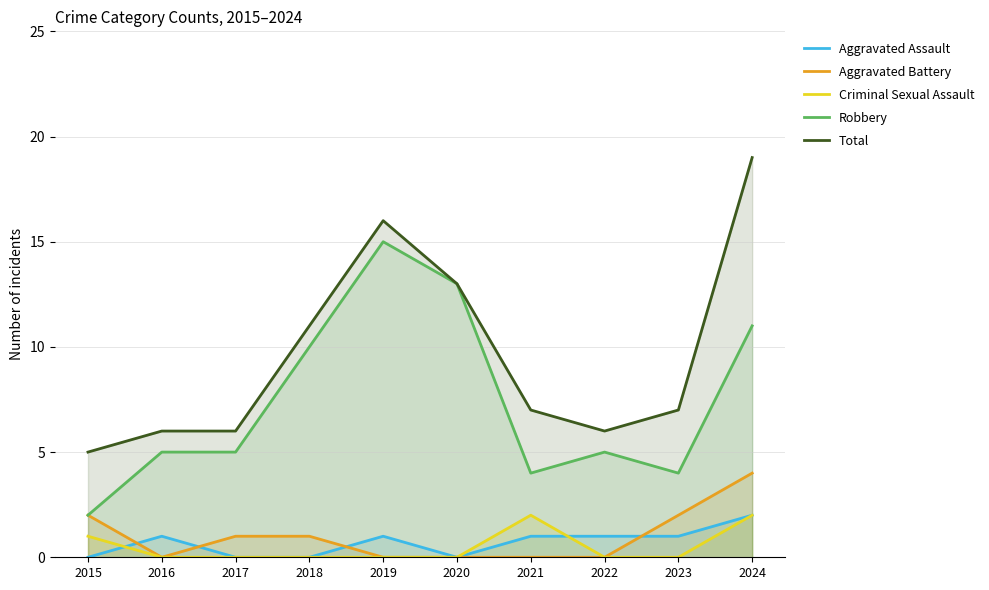

How many interior local valleys does the Total series have?

1